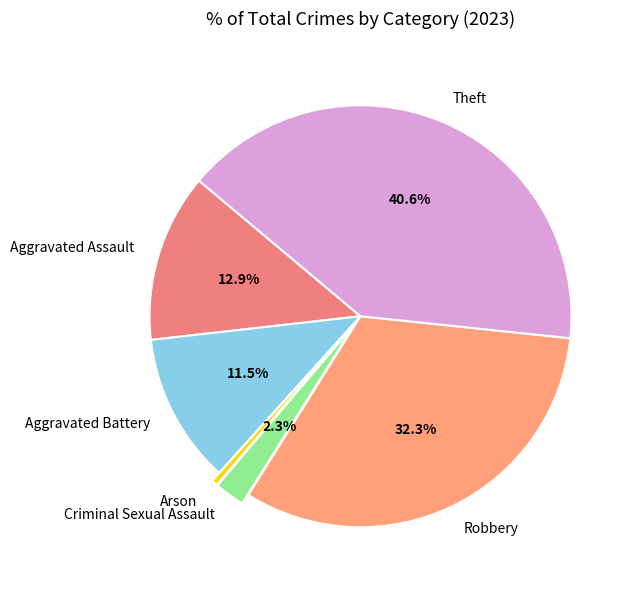

What percentage is the Criminal Sexual Assault slice, to the nearest percent?

2%